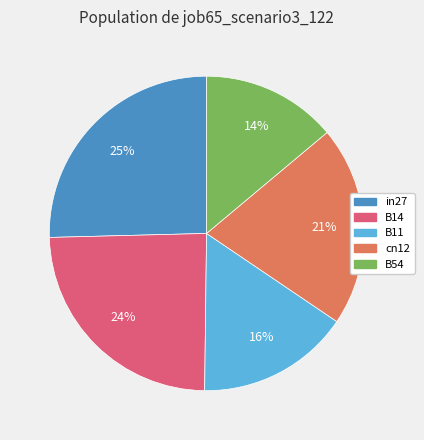

Does B54 represent more than half of the total?

No